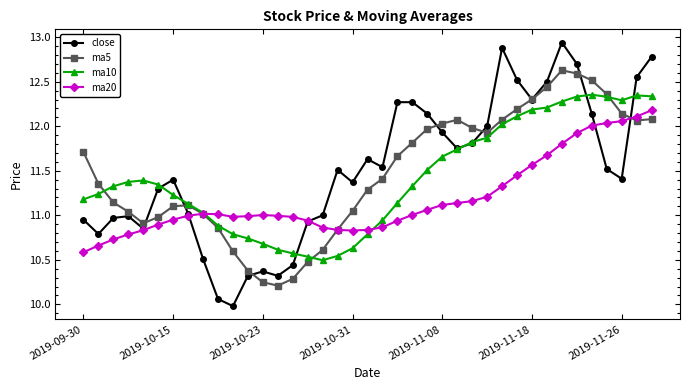

Rank the series by their maximum value, from highest to lowest.

close, ma5, ma10, ma20